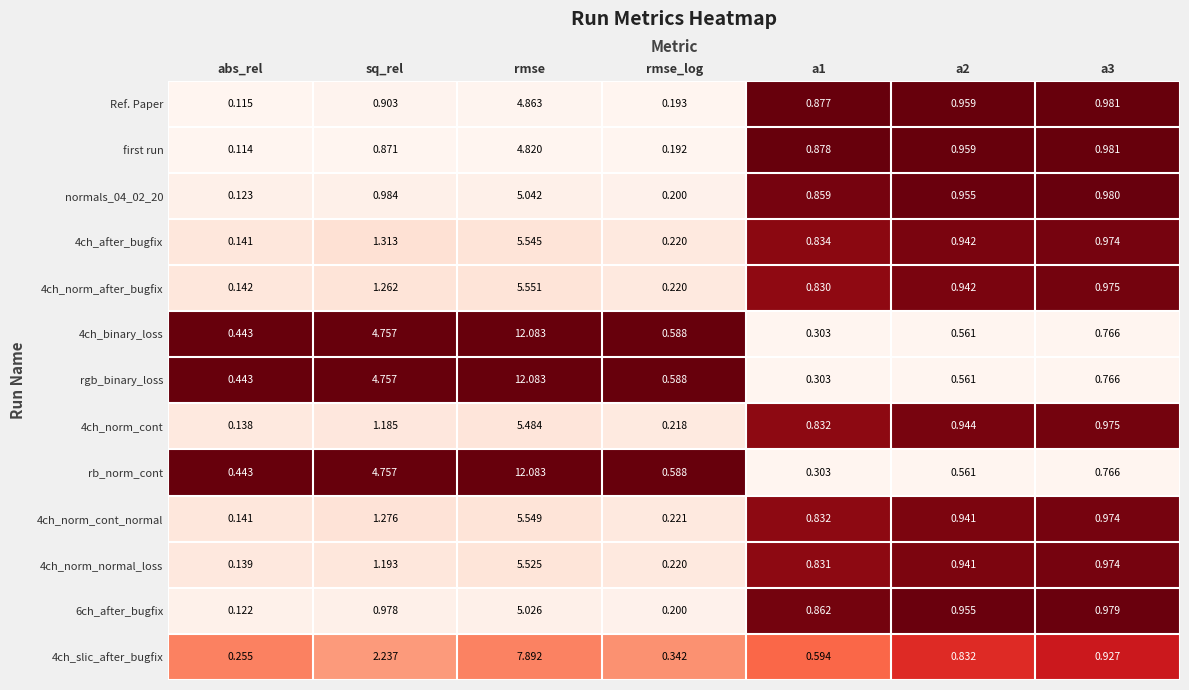

Which category has the highest value in the rb_norm_cont series?

rmse